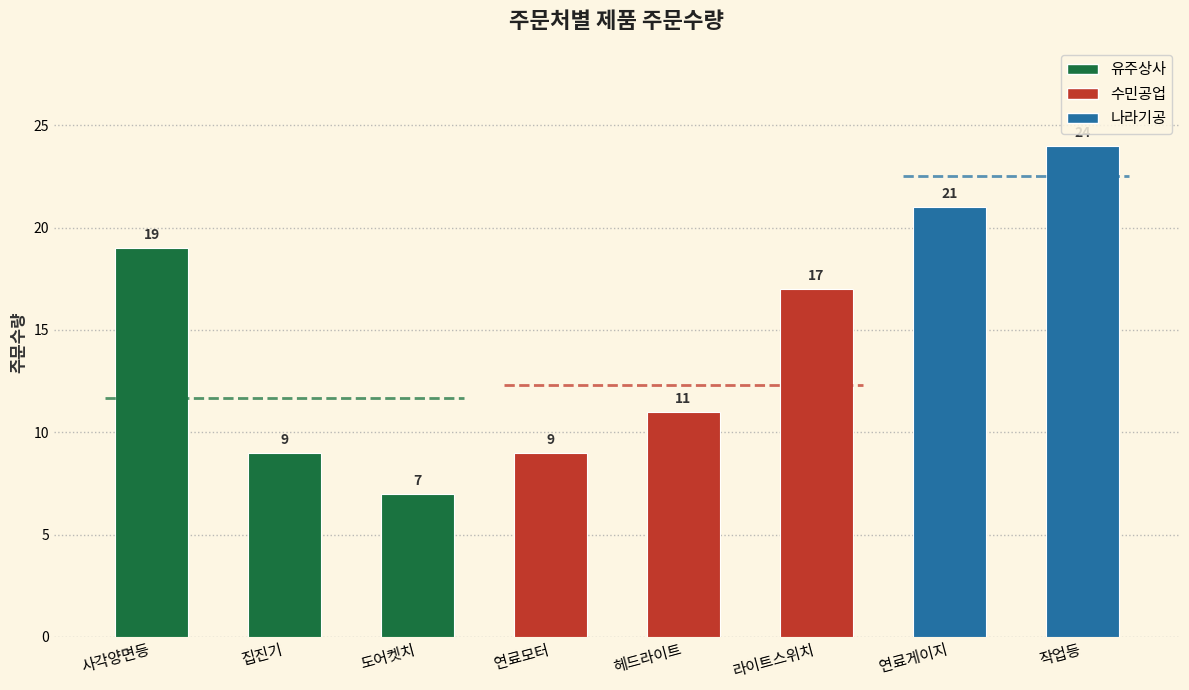

Does the chart contain stacked bars?

No